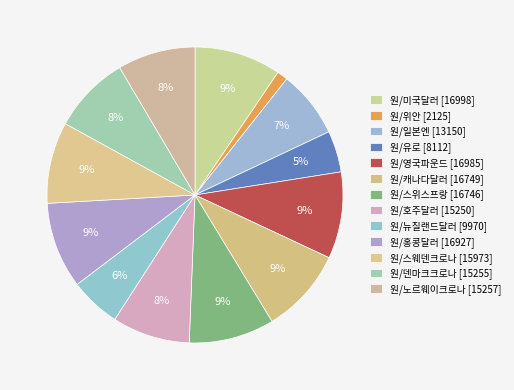

How many segments does this pie chart have?

13